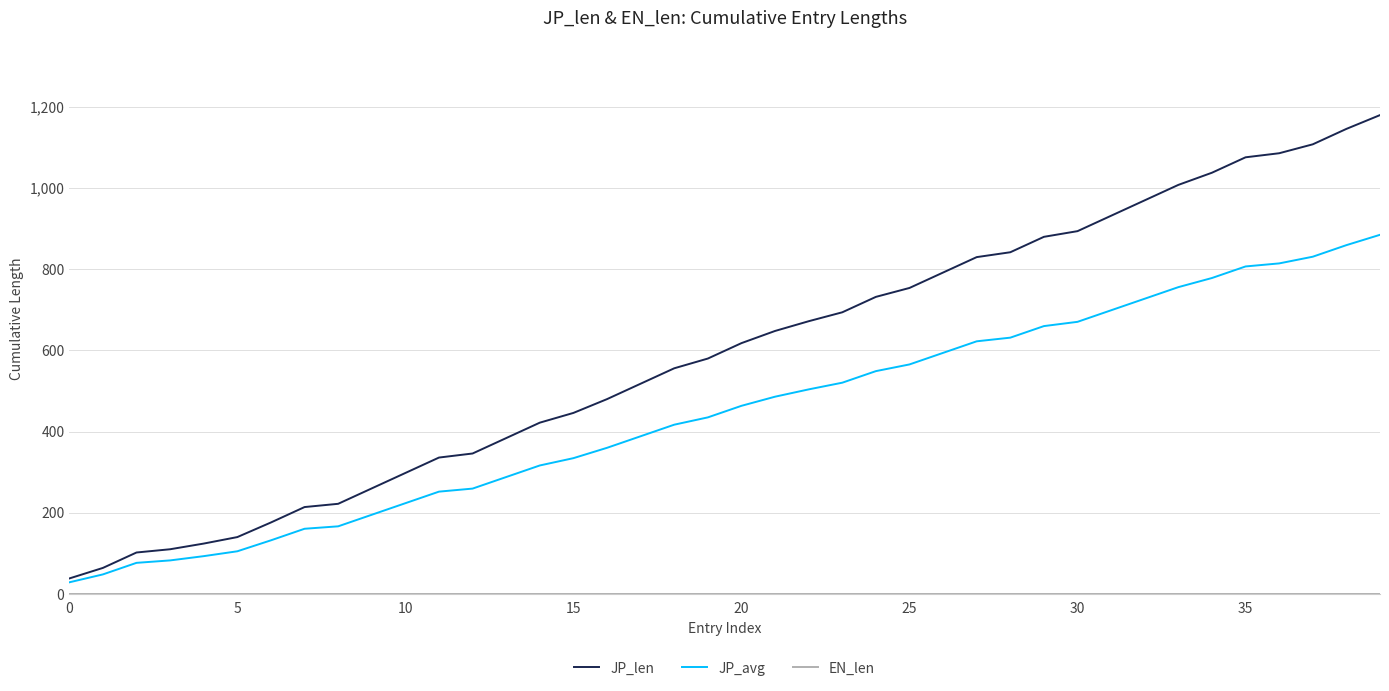

What is the maximum value for JP_avg?

885.0